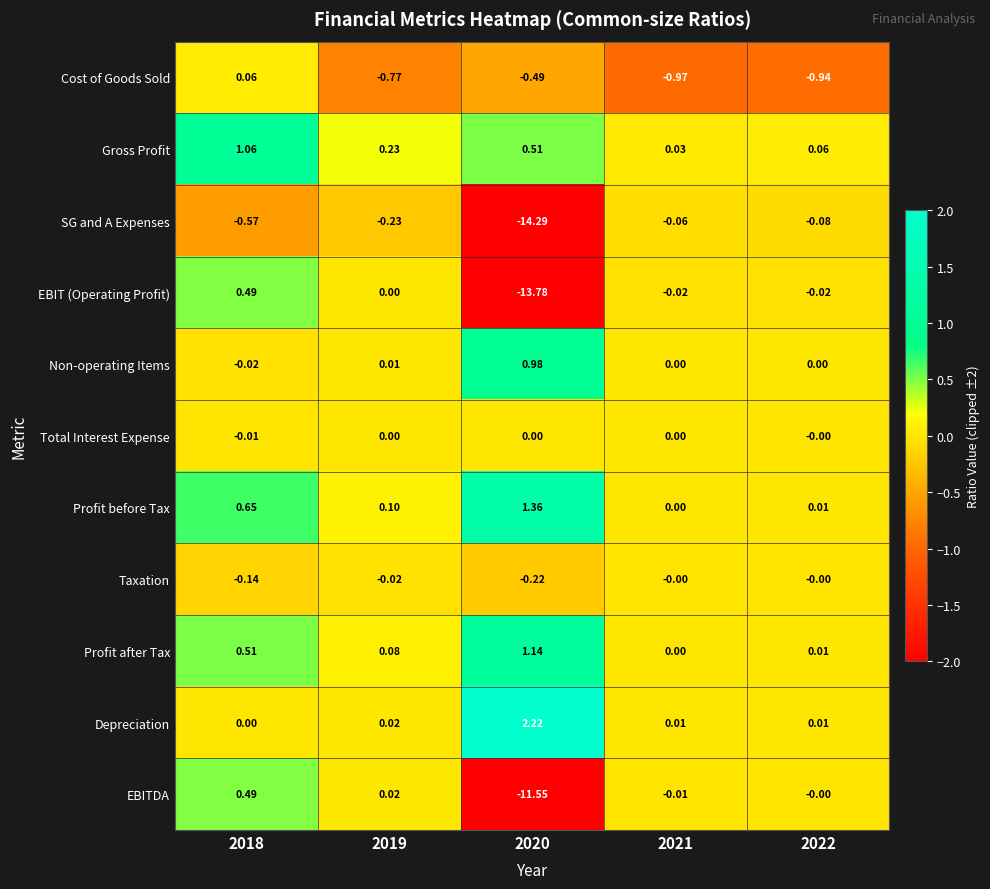

Is the value of EBITDA at 2022 greater than the value of Taxation at 2019?

Yes